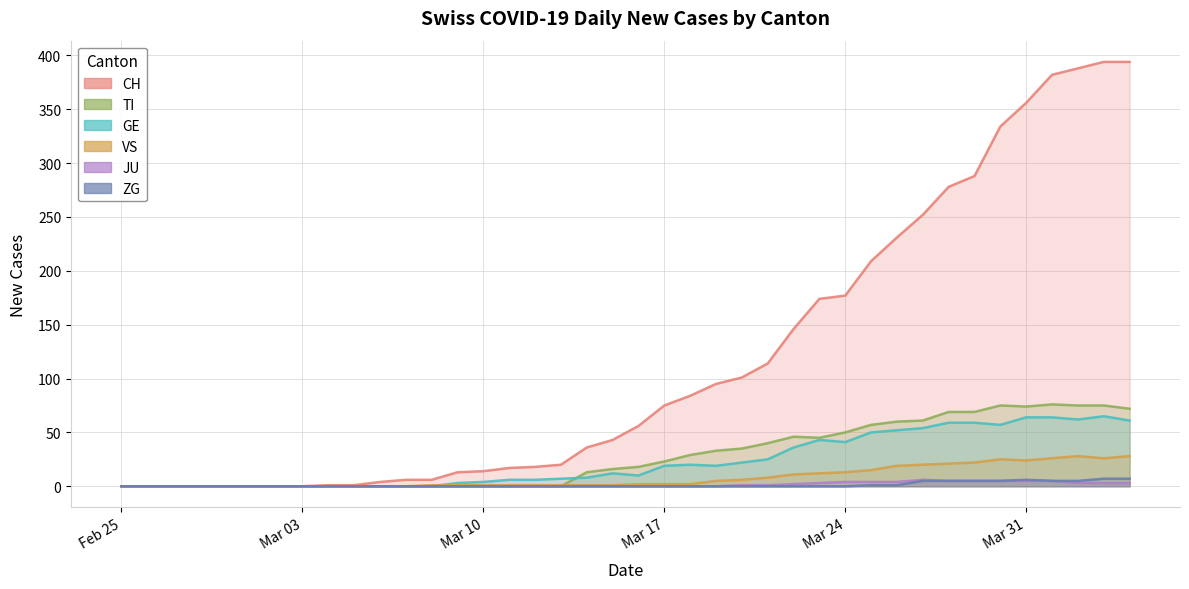

How many values in TI are above zero?

22